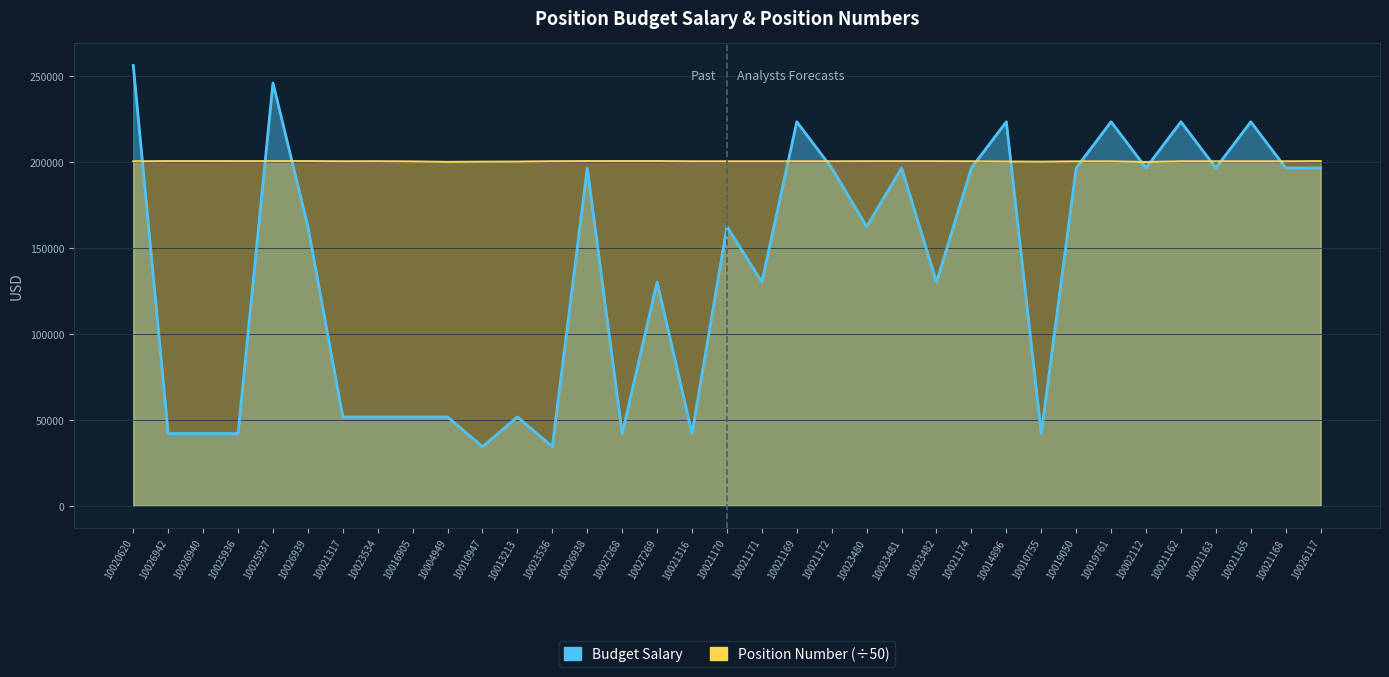

Which series has the largest total across all categories?

Position Number